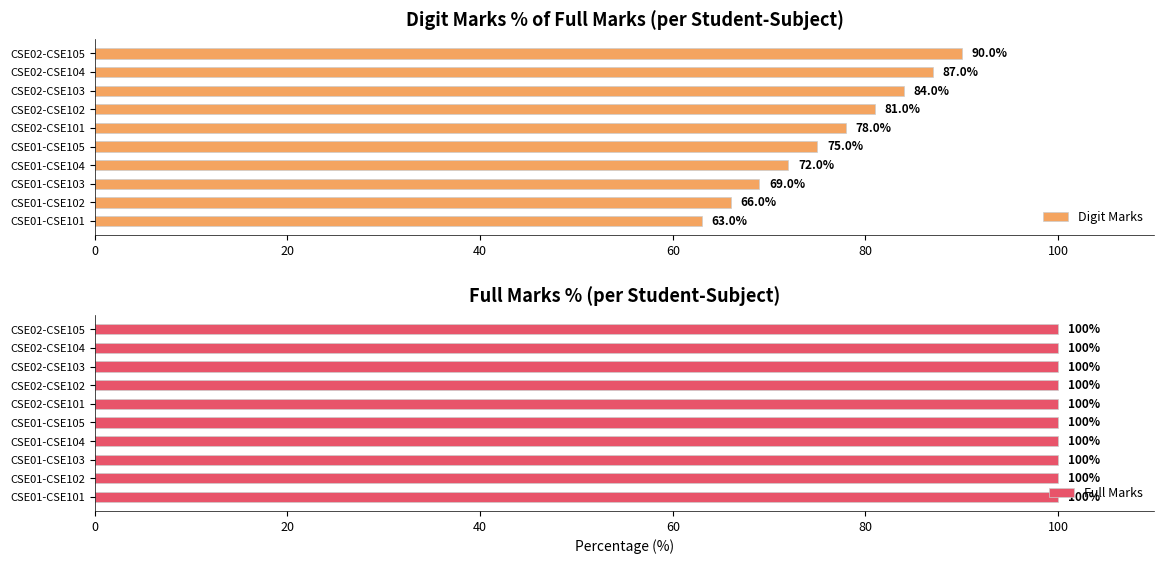

How many data points does each series have?

10